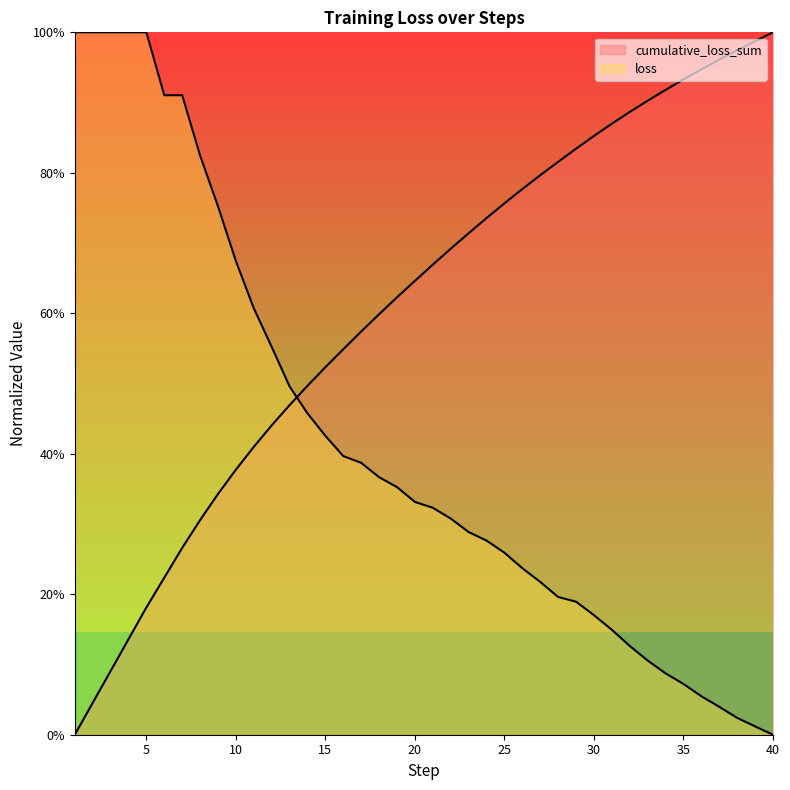

What is the maximum value shown in the chart?

1.0